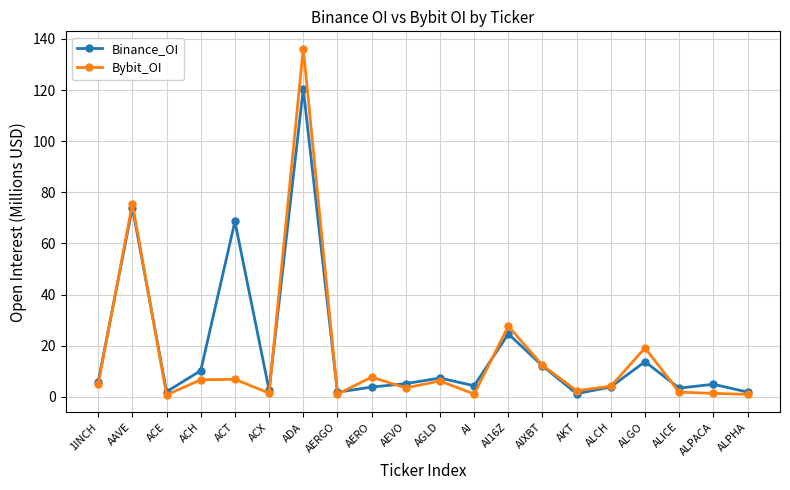

How many data points does each series have?

20